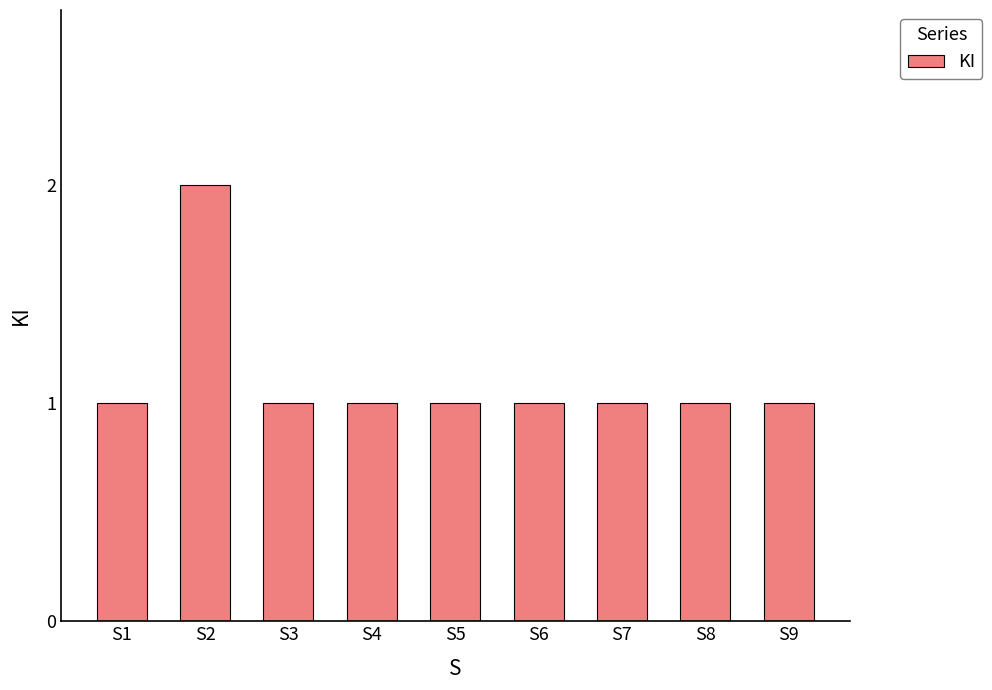

What is the value of the 6th bar from the left?

1